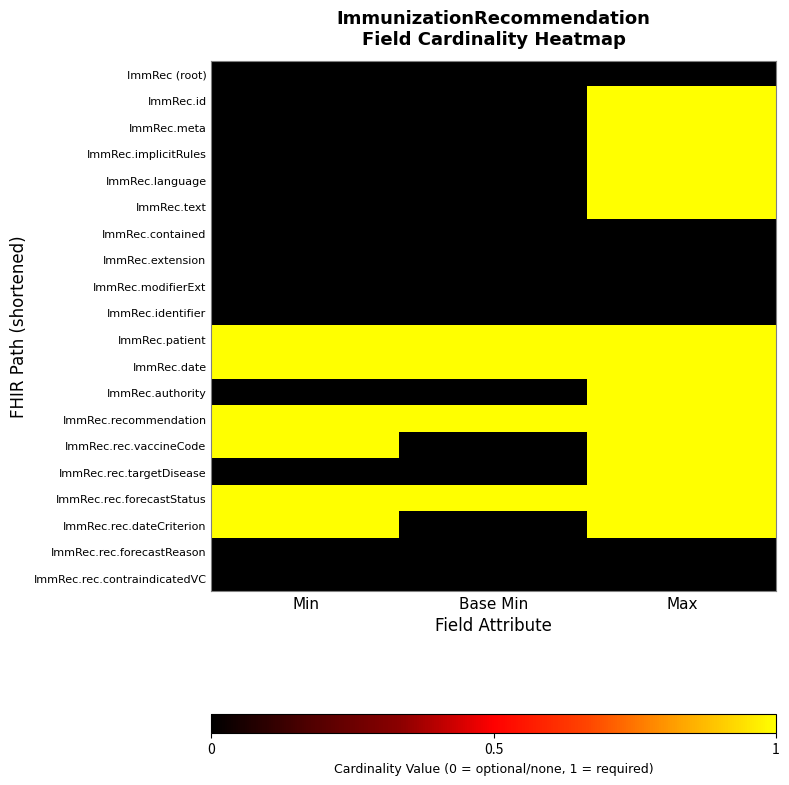

Which category has the highest value across all series?

Max